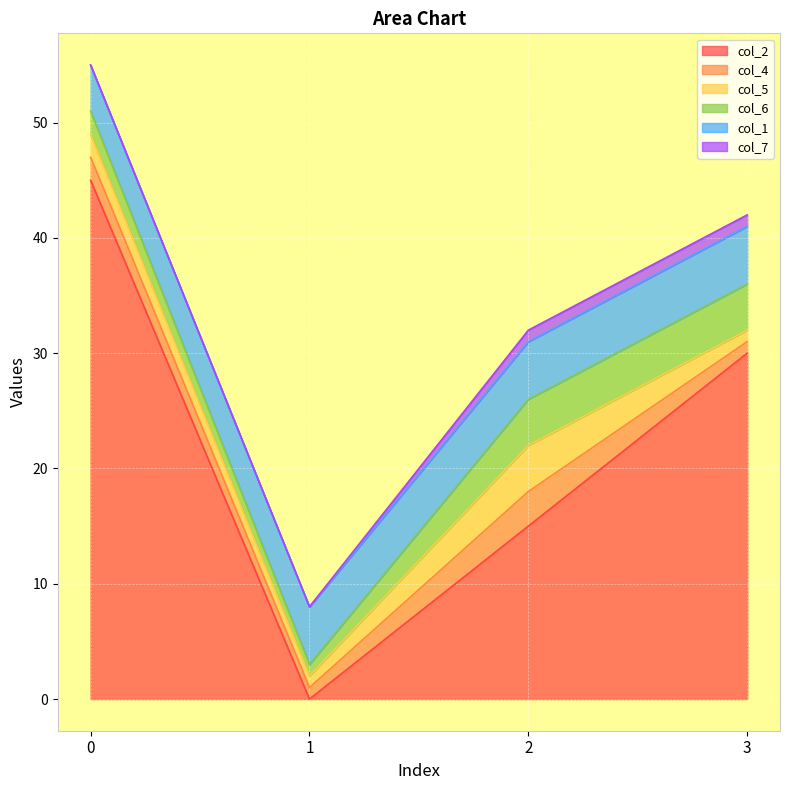

How many positive values does the col_2 series have?

3